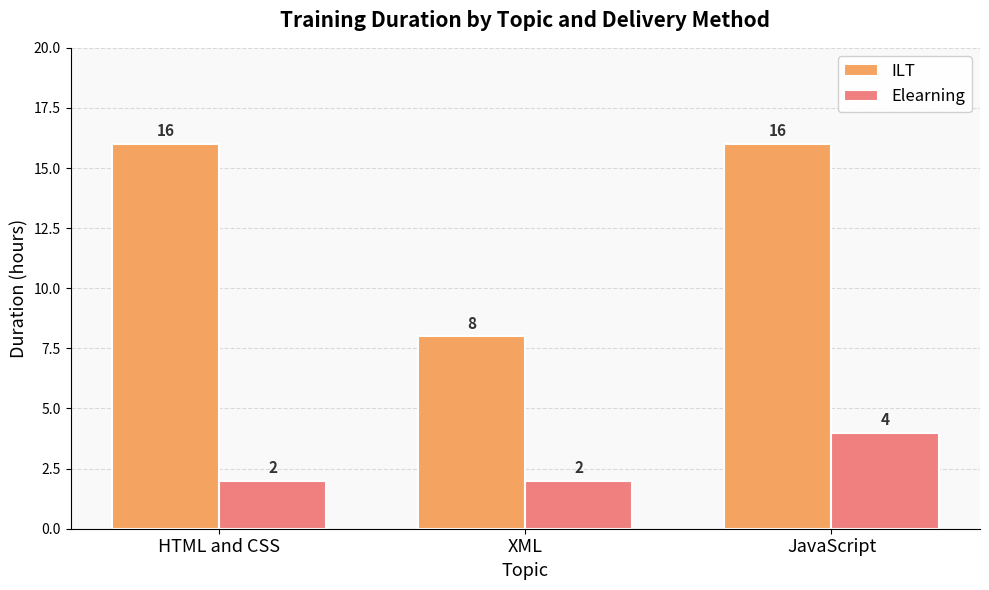

How many ILT values are between 8 and 16?

3